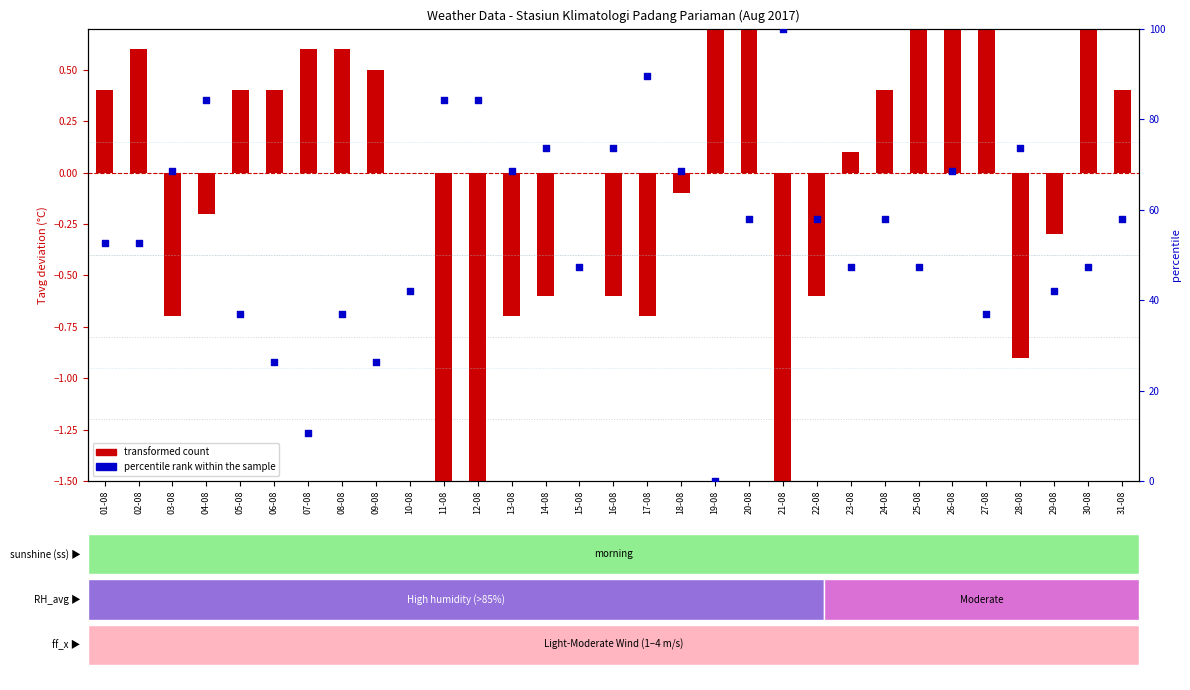

Which series has the largest total across all categories?

percentile rank within the sample